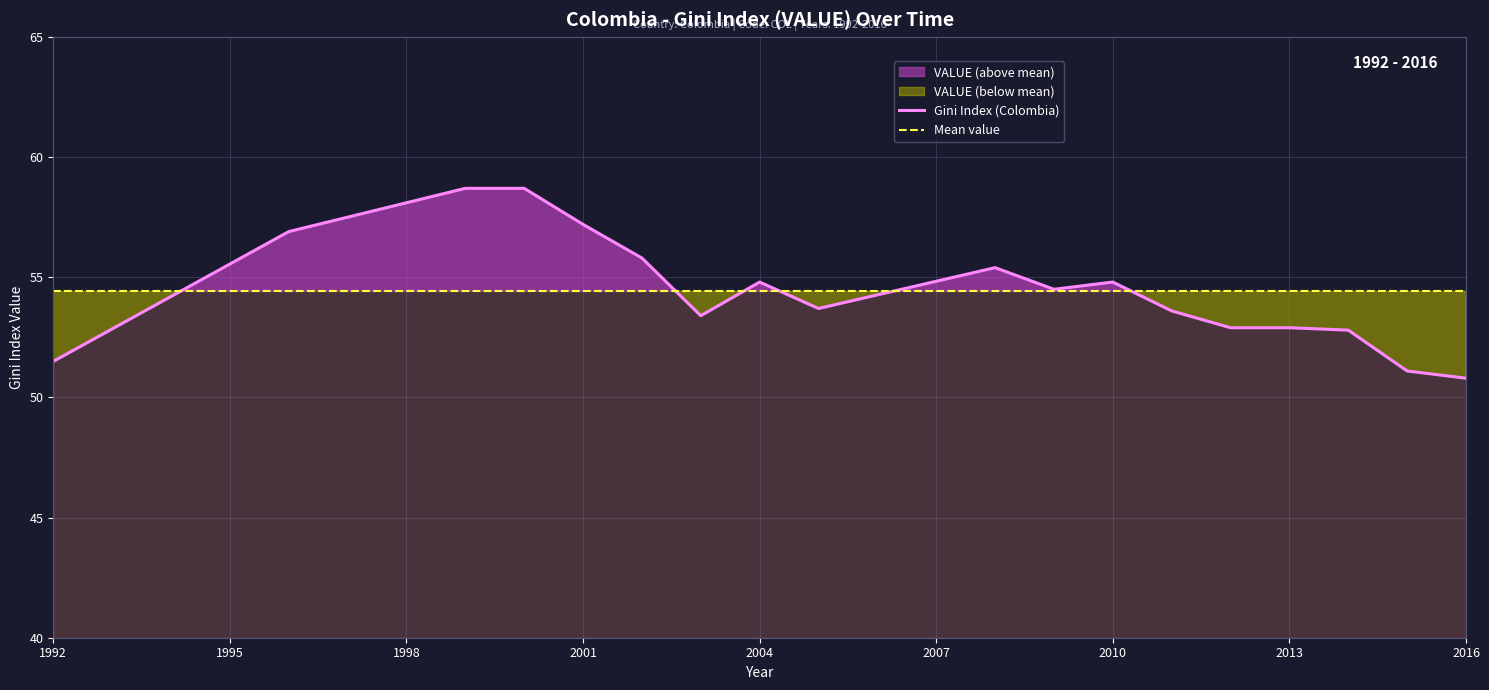

What is the lowest value of the Mean value series?

54.4